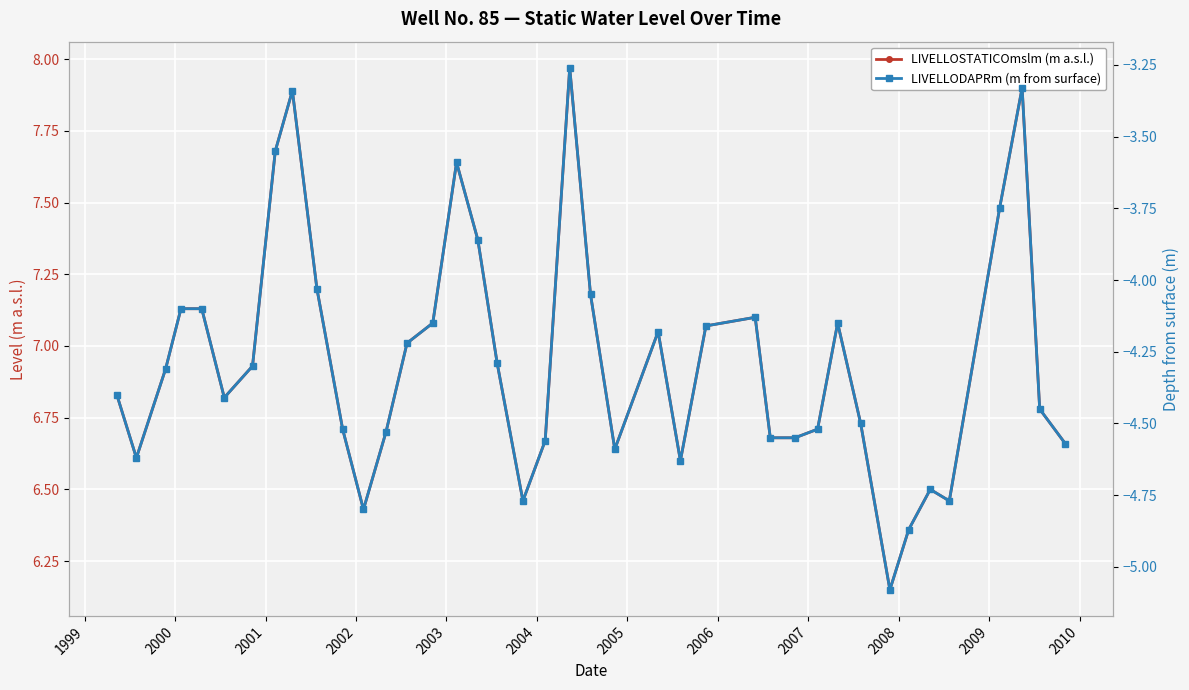

True or false: LIVELLOSTATICOmslm (m a.s.l.) and LIVELLODAPRm (m from surface) intersect in this chart.

False